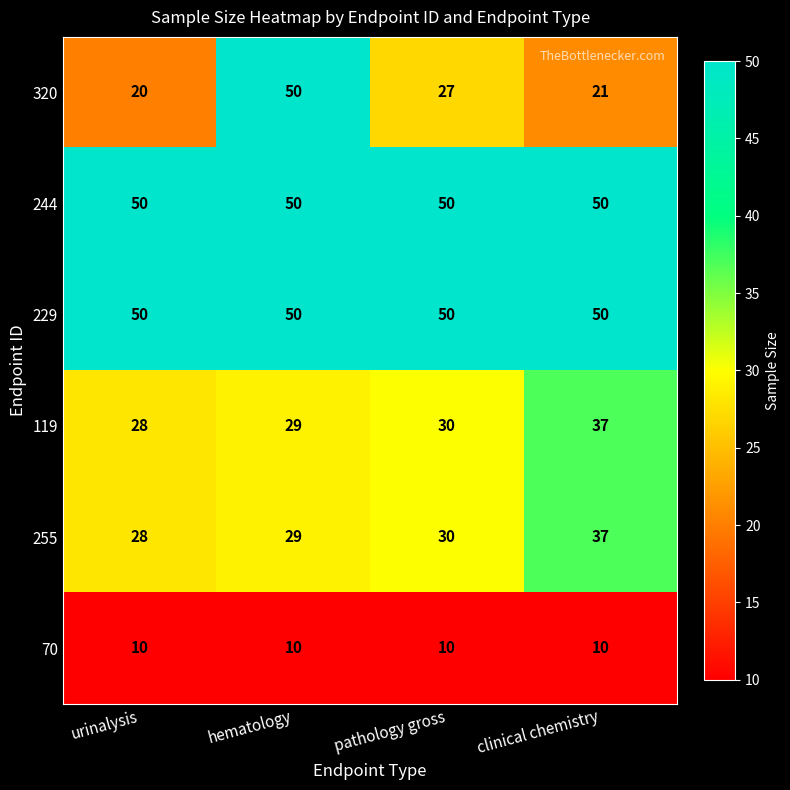

What is the sum of the 229 values at hematology and pathology gross?

100